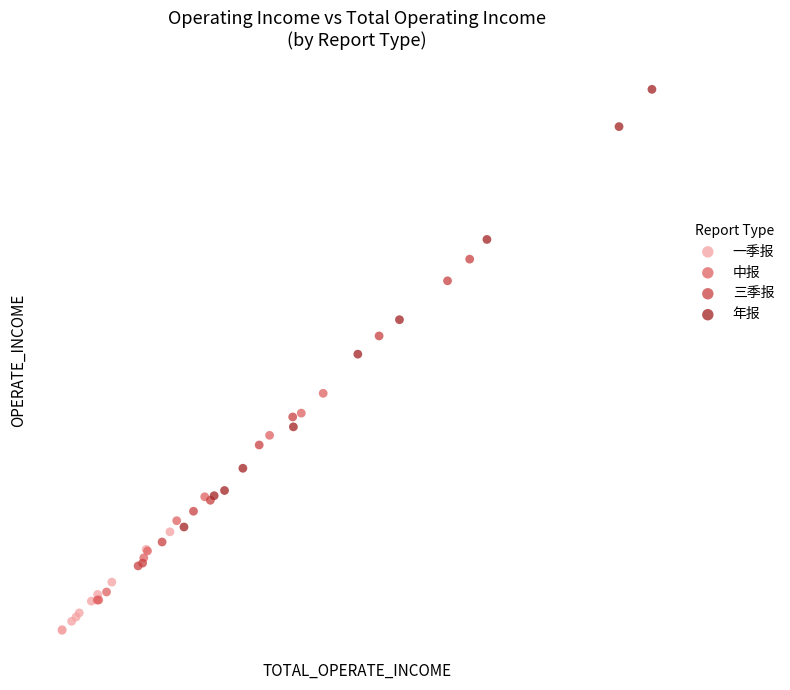

Which series reaches the minimum Y coordinate?

一季报